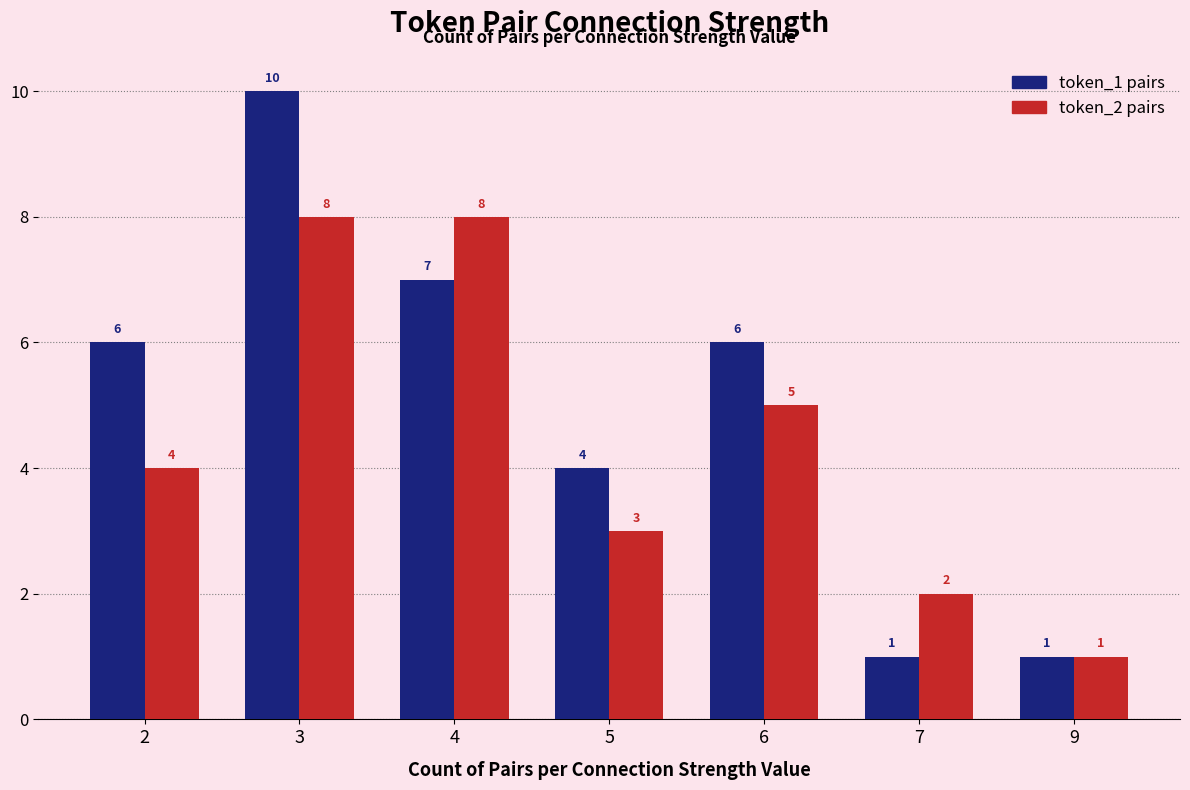

What is the sum of all token_1 pairs values?

35